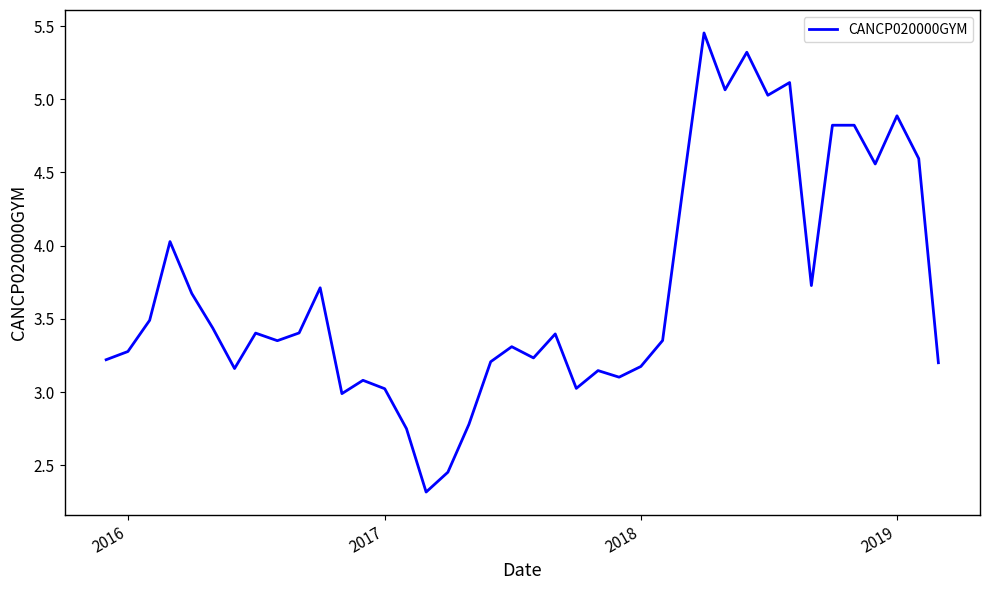

What is the minimum value shown in the chart?

2.3